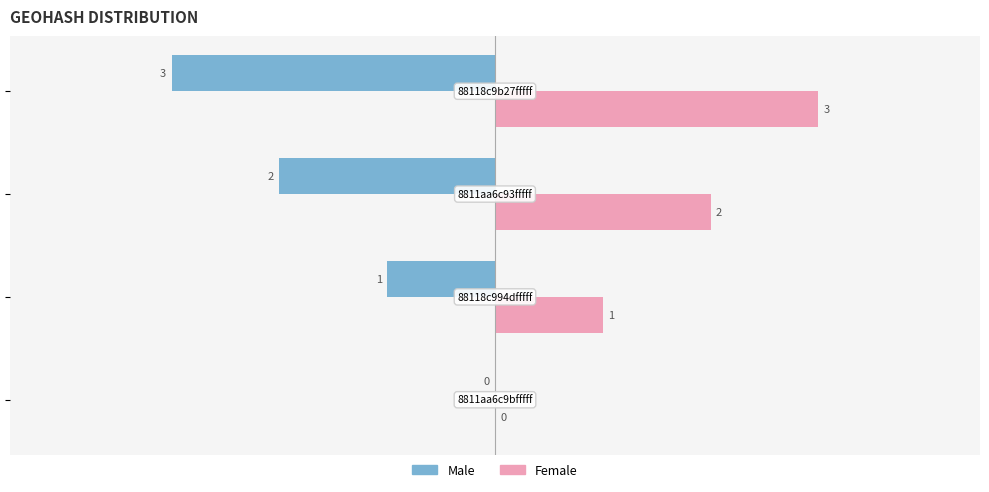

Count the Male values in the range -2 to 0.

3